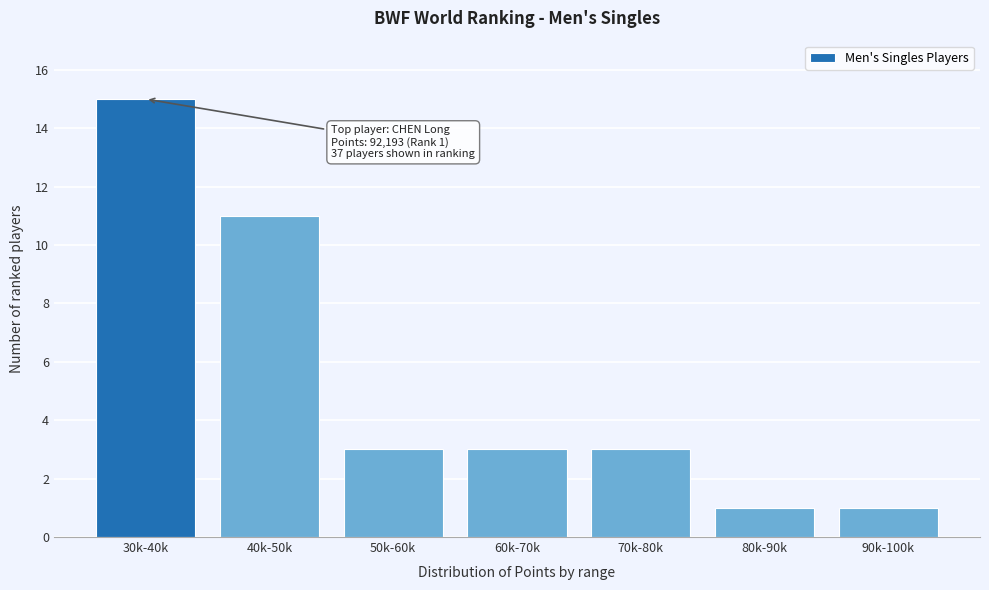

Reading left to right, extract all data points from this chart.

30k-40k=15	40k-50k=11	50k-60k=3	60k-70k=3	70k-80k=3	80k-90k=1	90k-100k=1